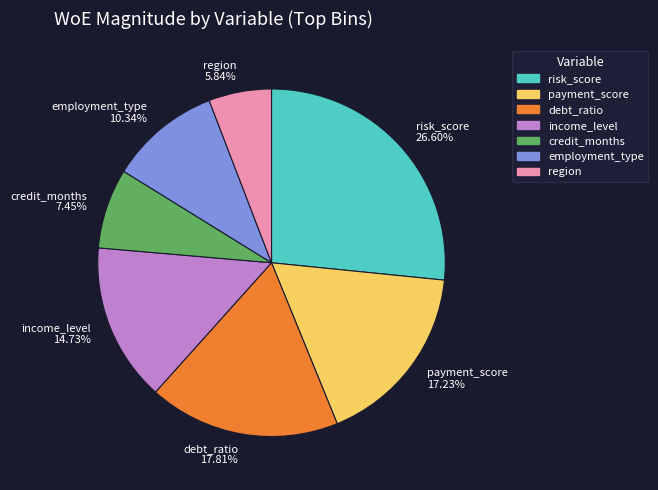

How many segments does this pie chart have?

7